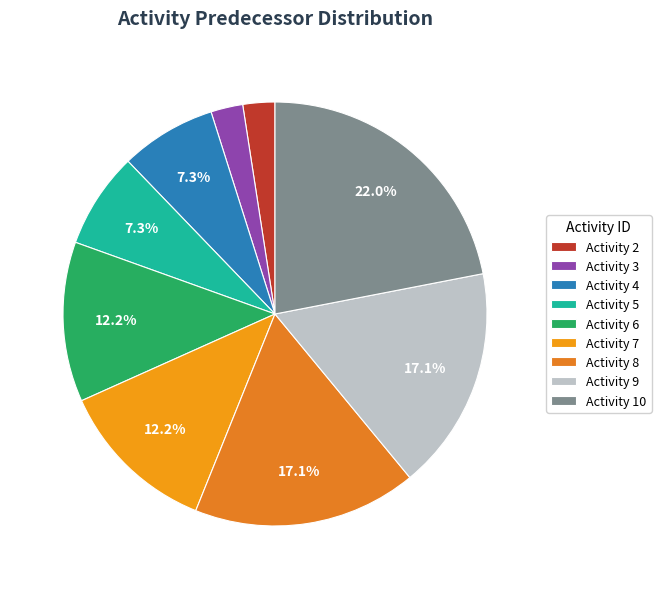

To the nearest percent, what is the difference between the largest and smallest slice percentages?

20%